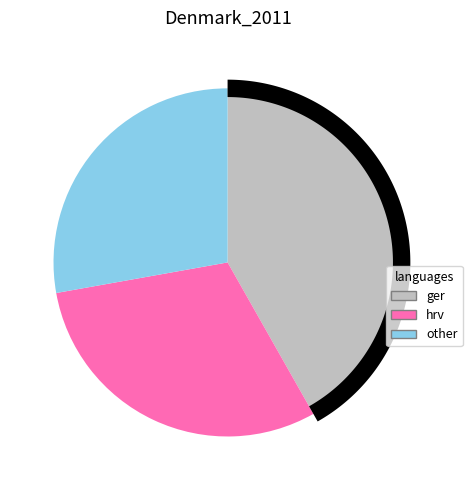

How many slices are in this pie chart?

3